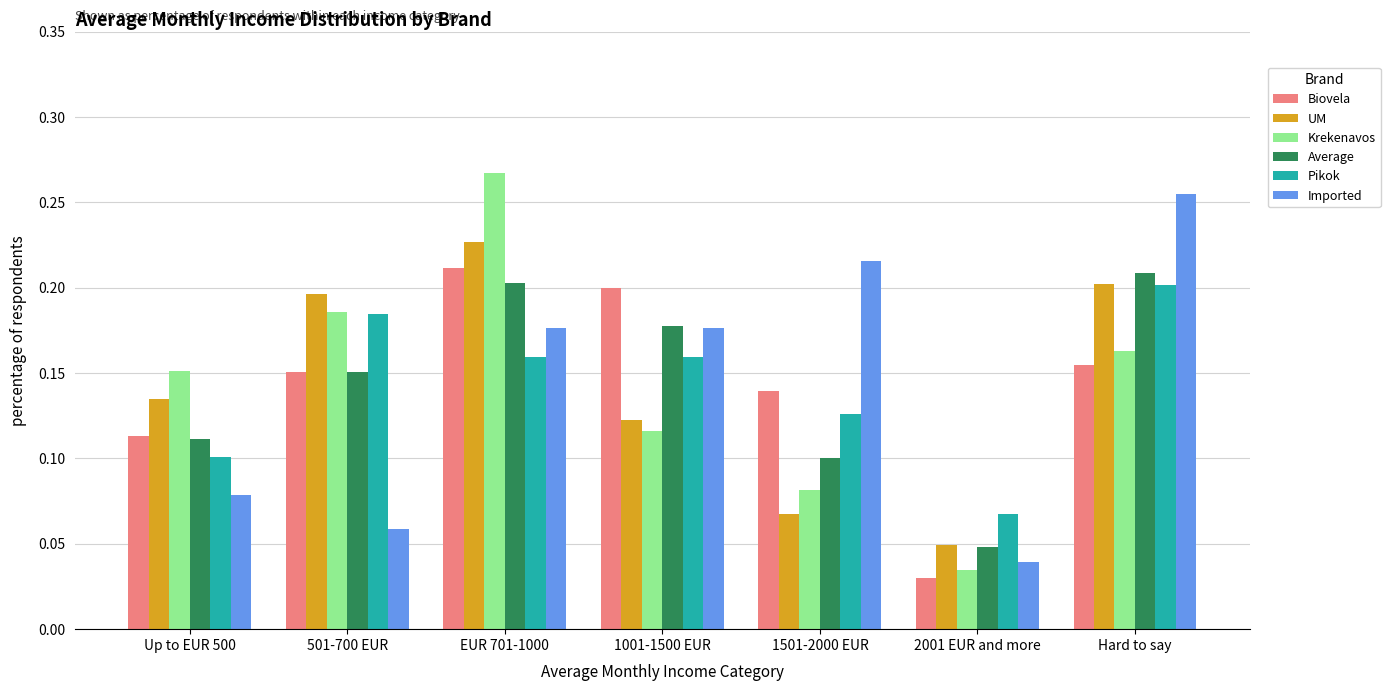

The value of Average at EUR 701-1000 is 0.3. True or false?

False